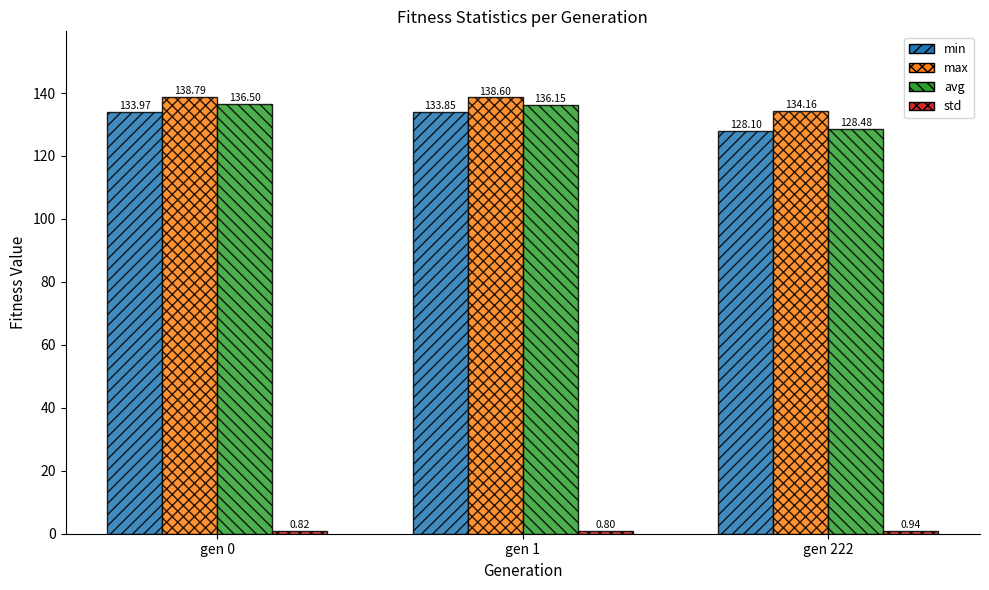

The value of max at gen 222 is 61.1. True or false?

False